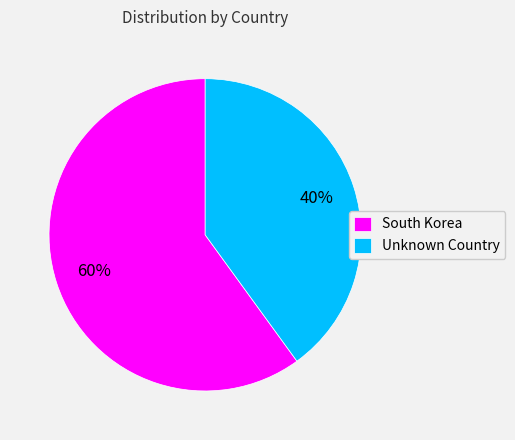

How many segments does this pie chart have?

2